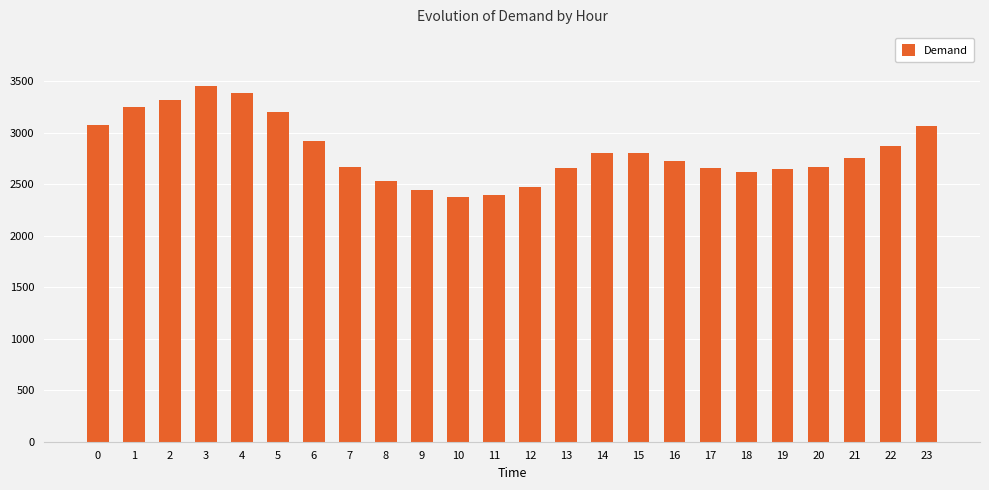

What is the ratio of the value at 5 to the value at 4?

0.9